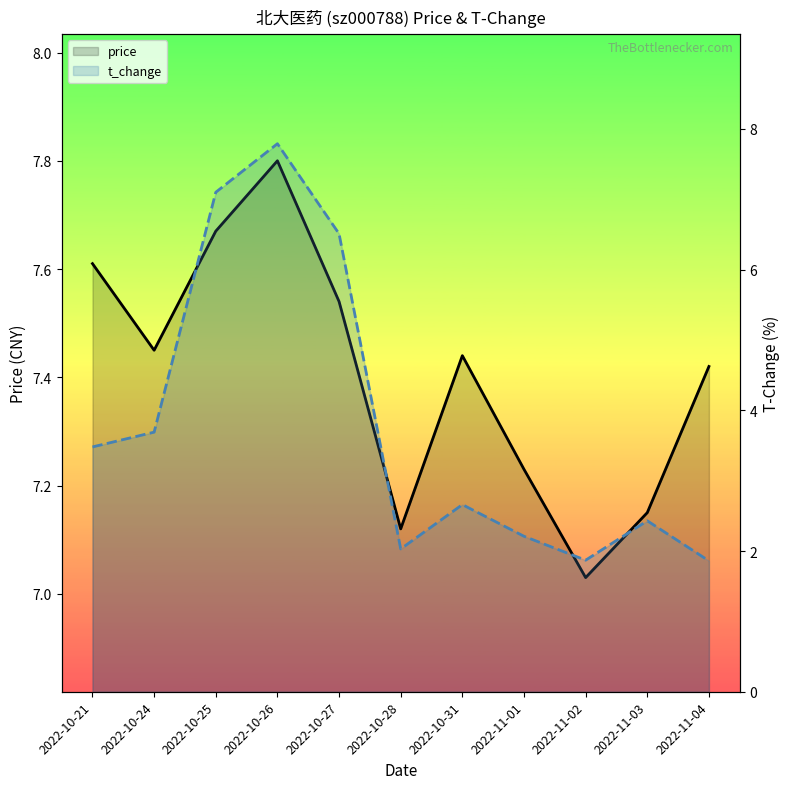

Reading left to right, list all the values displayed in this chart.

price: 7.6	7.5	7.7	7.8	7.5	7.1	7.4	7.2	7.0	7.2	7.4
t_change: 3.5	3.7	7.1	7.8	6.5	2.0	2.7	2.2	1.9	2.4	1.9